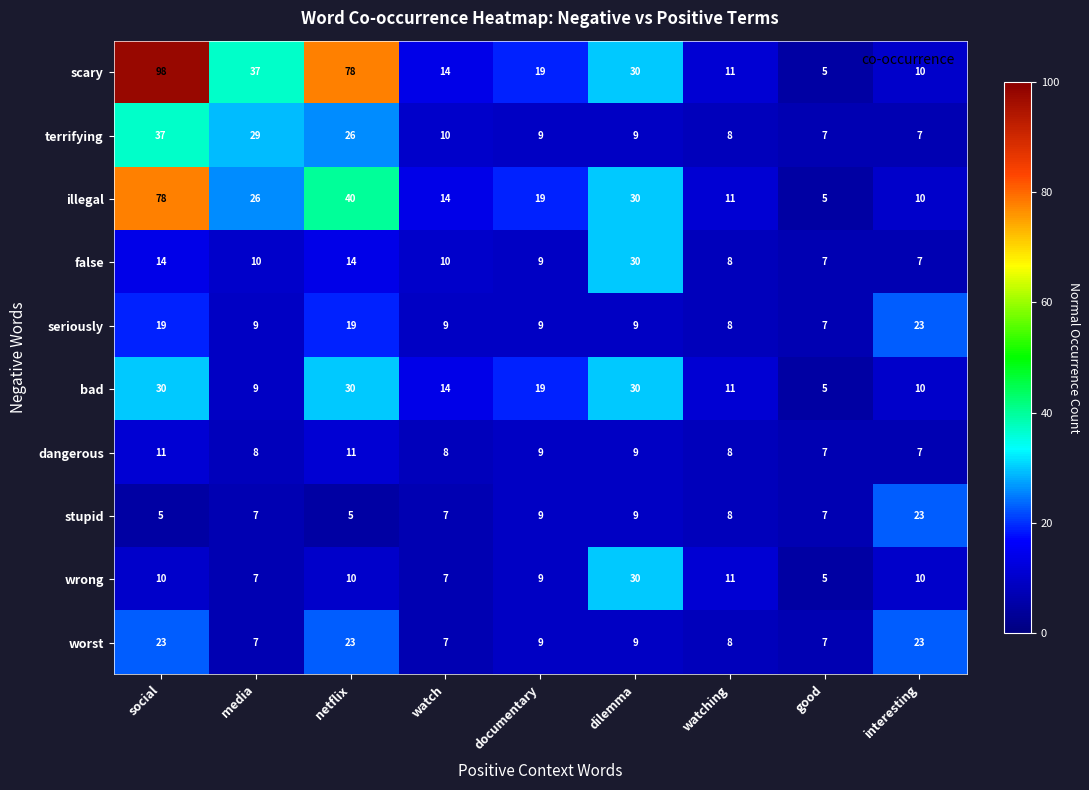

At how many categories does at least one series exceed 39?

2